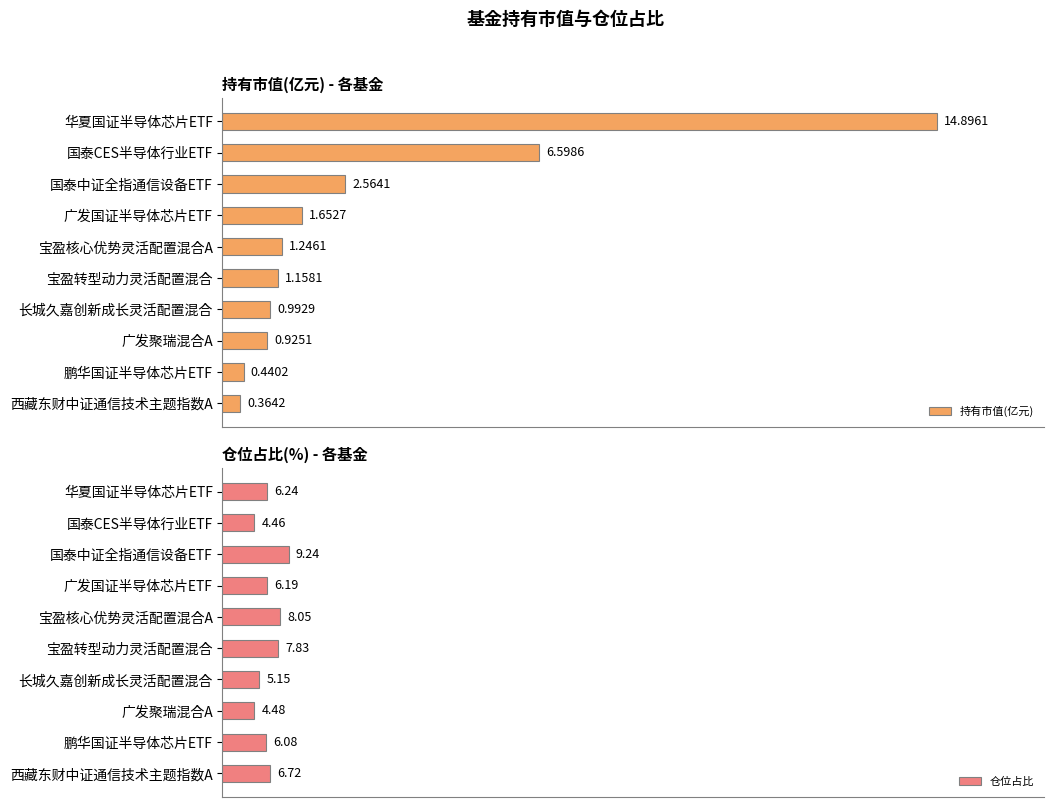

List the labels in order of 持有市值(亿元) value, largest first.

华夏国证半导体芯片ETF, 国泰CES半导体行业ETF, 国泰中证全指通信设备ETF, 广发国证半导体芯片ETF, 宝盈核心优势灵活配置混合A, 宝盈转型动力灵活配置混合, 长城久嘉创新成长灵活配置混合, 广发聚瑞混合A, 鹏华国证半导体芯片ETF, 西藏东财中证通信技术主题指数A